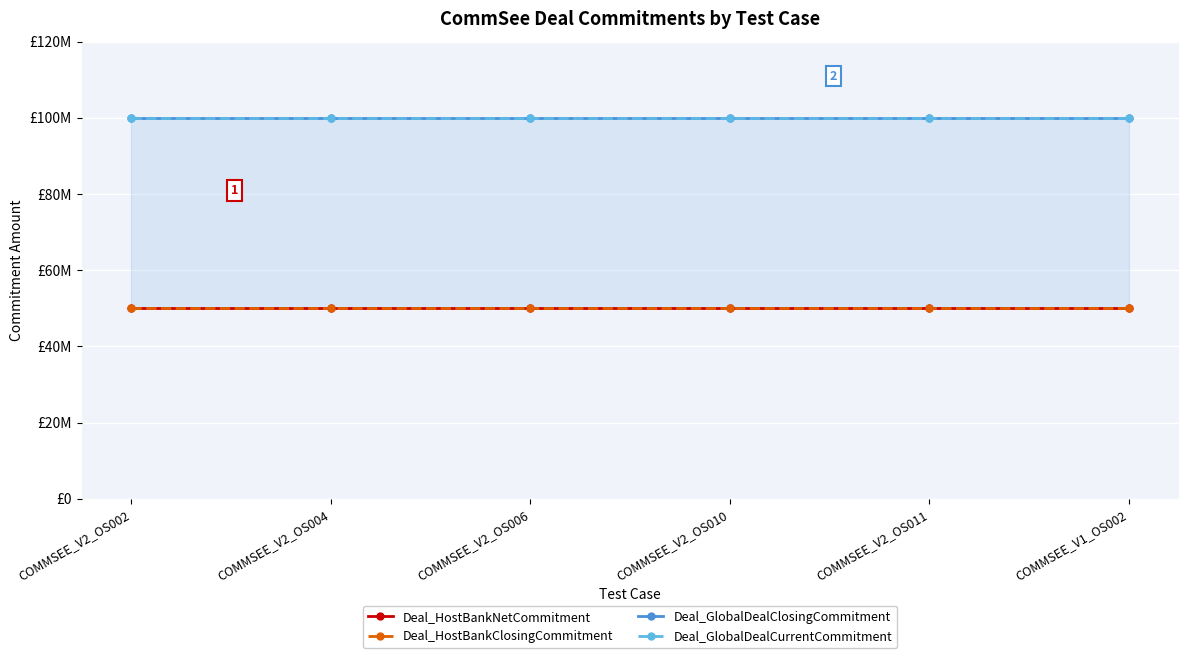

What is the value of the Deal_GlobalDealClosingCommitment point at the 3rd from the left?

100000000